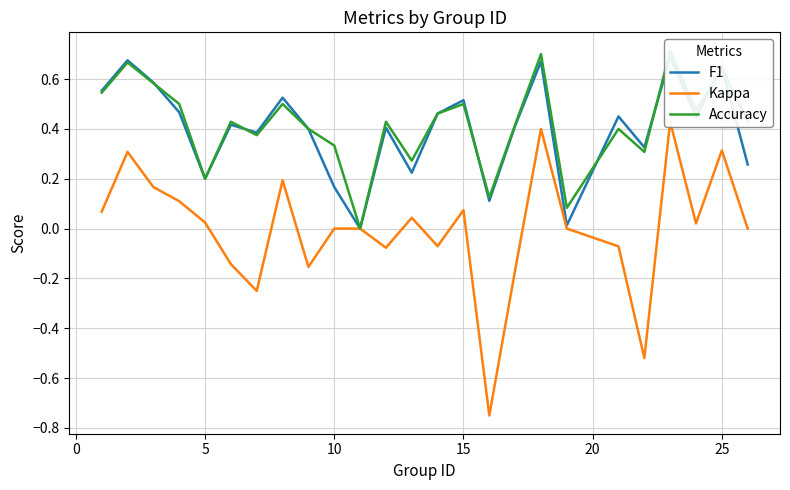

Reading left to right, extract all data points from this chart.

F1: 0.6	0.7	0.6	0.5	0.2	0.4	0.4	0.5	0.4	0.2	0.0	0.4	0.2	0.5	0.5	0.1	0.4	0.7	0.0	0.5	0.3	0.7	0.4	0.6	0.3
Kappa: 0.1	0.3	0.2	0.1	0.0	-0.1	-0.2	0.2	-0.2	0.0	0.0	-0.1	0.0	-0.1	0.1	-0.8	-0.2	0.4	0.0	-0.1	-0.5	0.4	0.0	0.3	0.0
Accuracy: 0.5	0.7	0.6	0.5	0.2	0.4	0.4	0.5	0.4	0.3	0.0	0.4	0.3	0.5	0.5	0.1	0.4	0.7	0.1	0.4	0.3	0.7	0.5	0.6	0.4